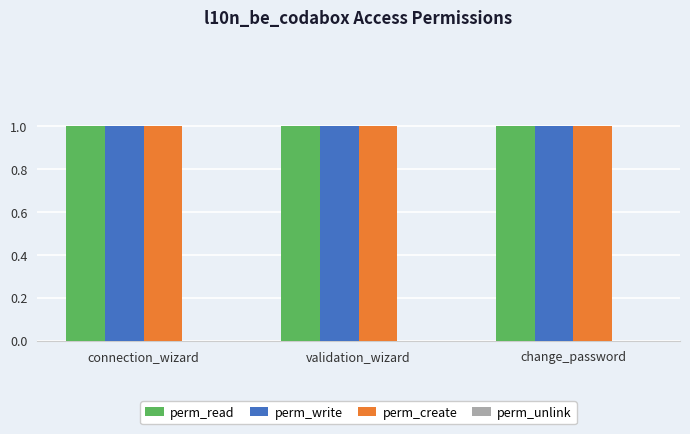

The value of perm_create at connection_wizard is 1. True or false?

True